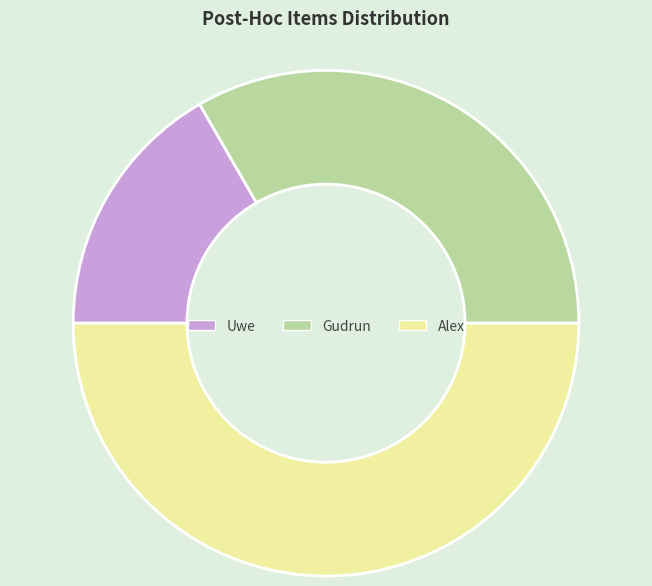

Rank the categories by value from lowest to highest.

Uwe, Gudrun, Alex